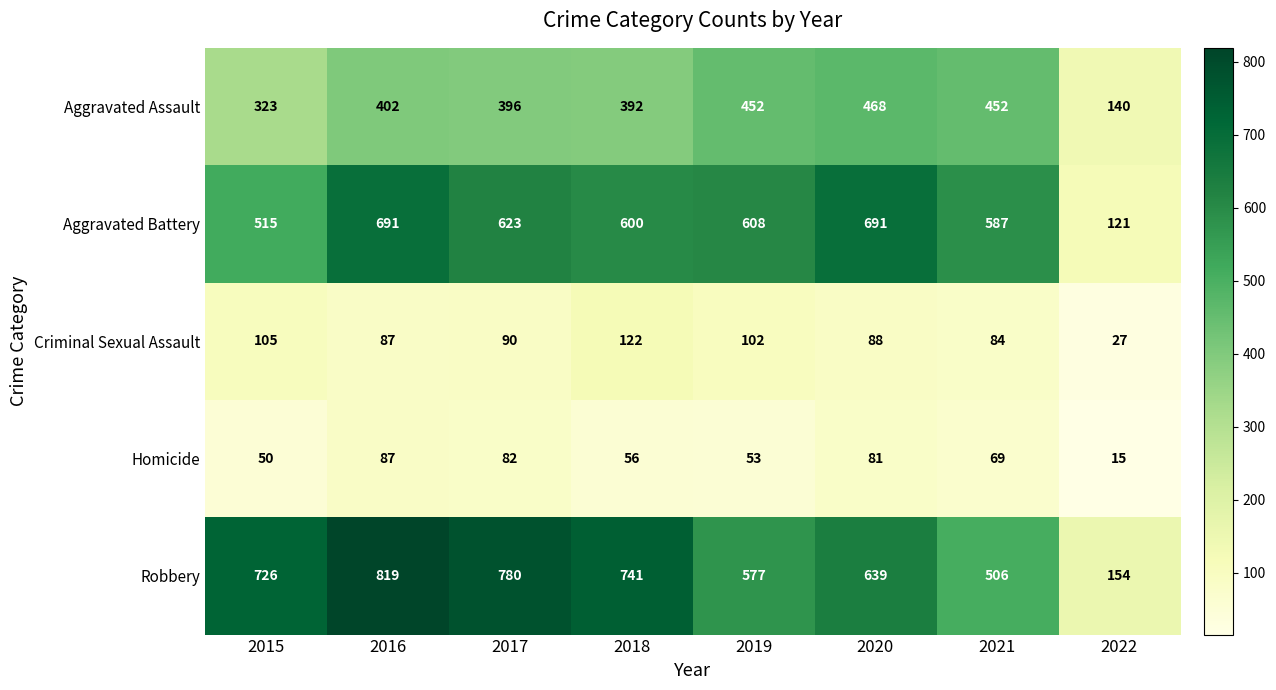

Count the number of data series in this chart.

5